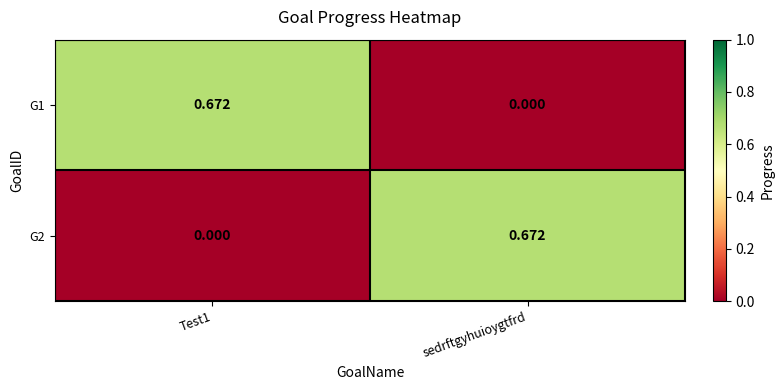

At which label does G2 reach its peak?

sedrftgyhuioygtfrd